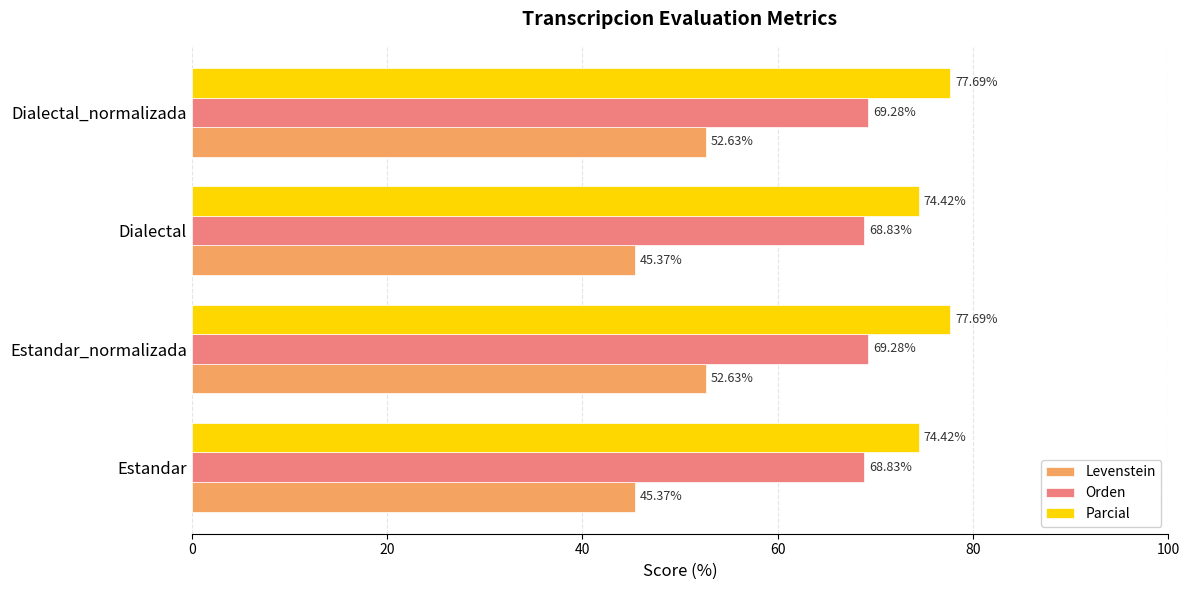

What is the total value across all series at Estandar?

188.6